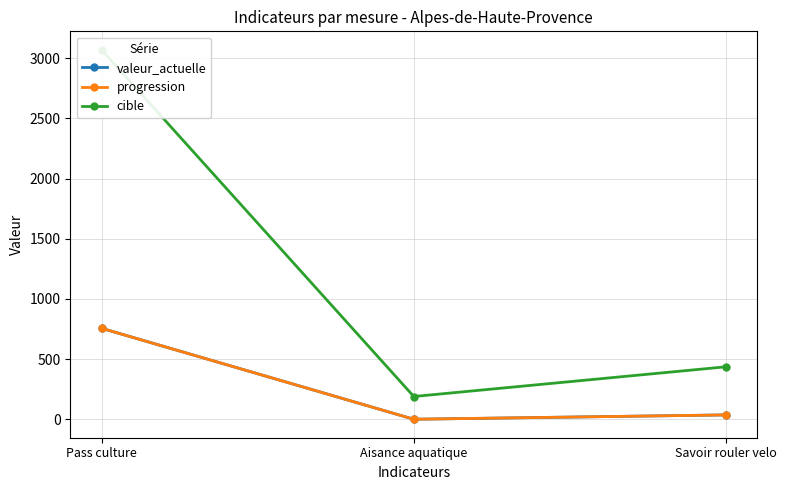

Reading left to right, list all the values displayed in this chart.

valeur_actuelle: Pass culture=756	Aisance aquatique=0	Savoir rouler velo=36
progression: Pass culture=756	Aisance aquatique=0	Savoir rouler velo=36
cible: Pass culture=3070	Aisance aquatique=189	Savoir rouler velo=436